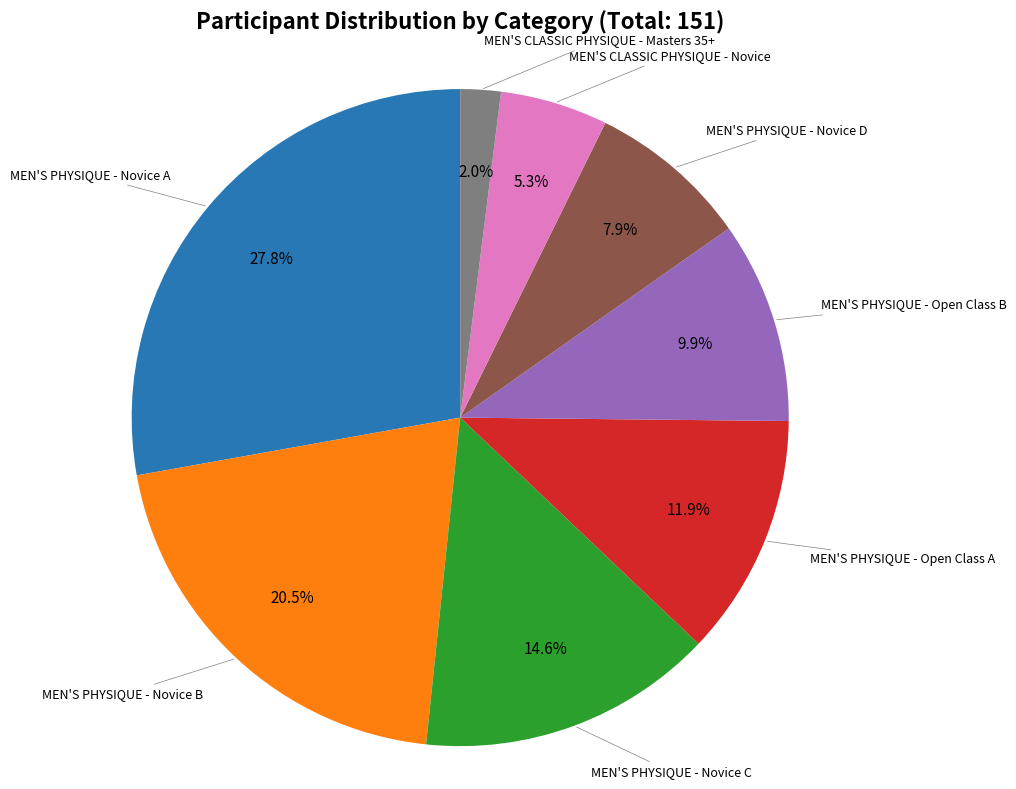

Is there a majority slice in this chart?

No